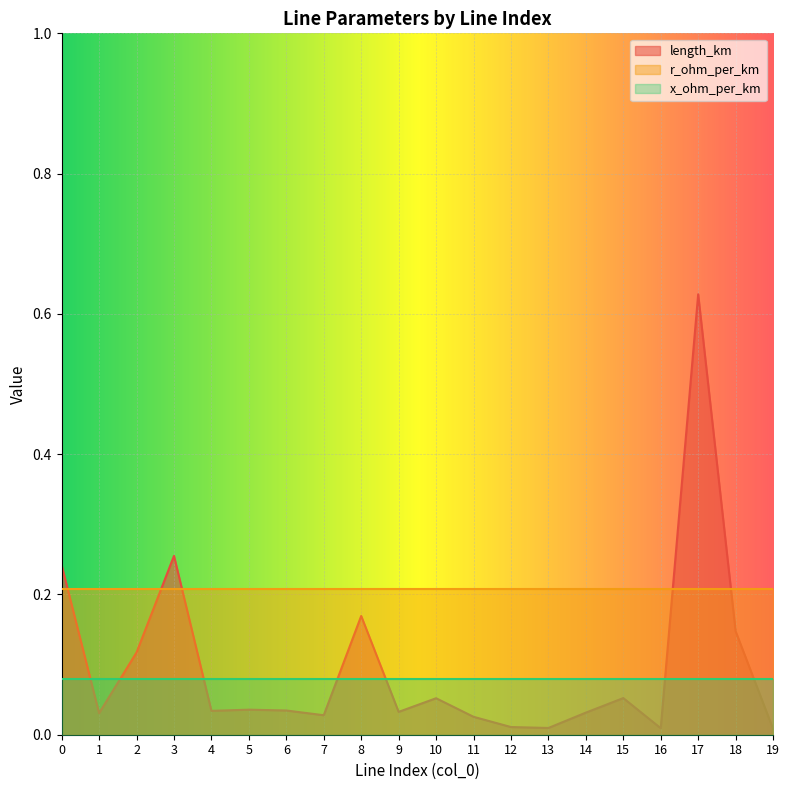

The x_ohm_per_km series shows 0.1 at 16. True or false?

False